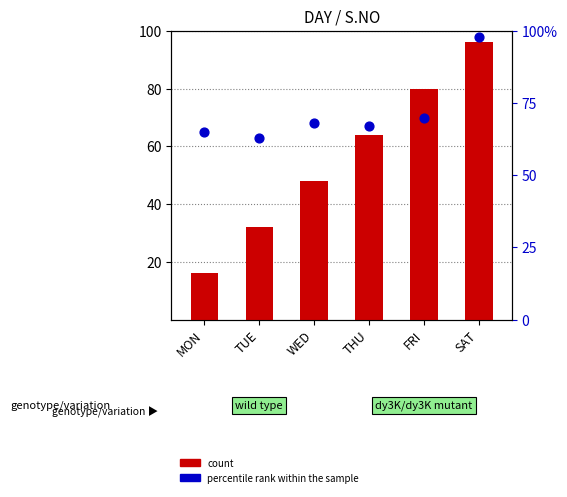

Which series reaches the minimum Y coordinate?

count